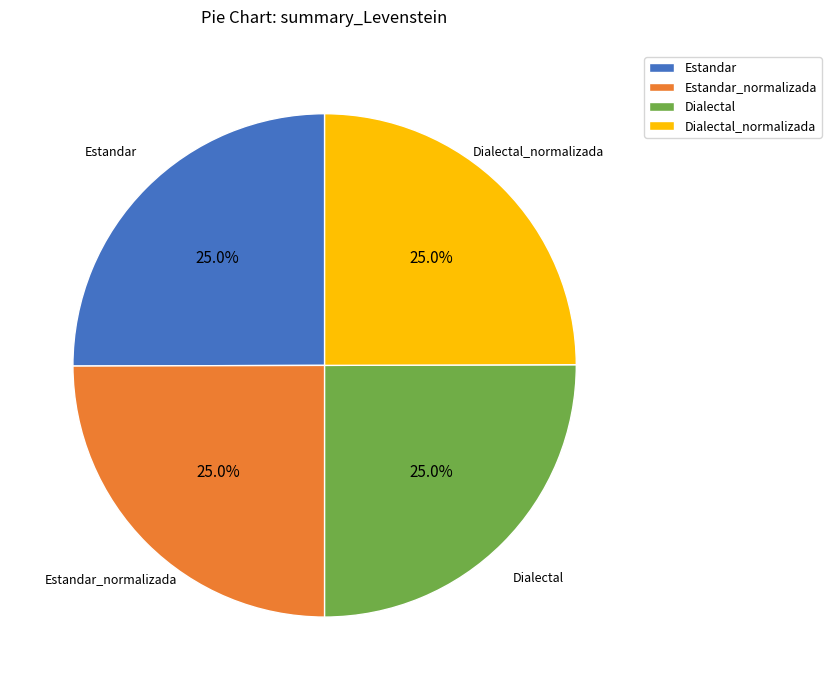

What is the total percentage of Estandar_normalizada and Dialectal?

50.0%